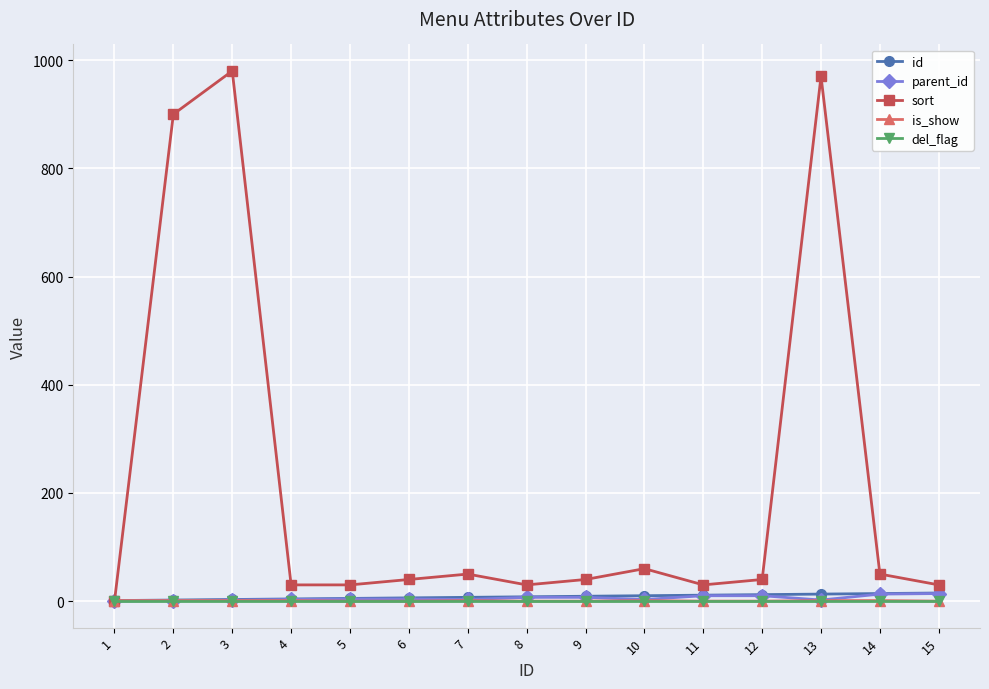

Which series has the largest total across all categories?

sort